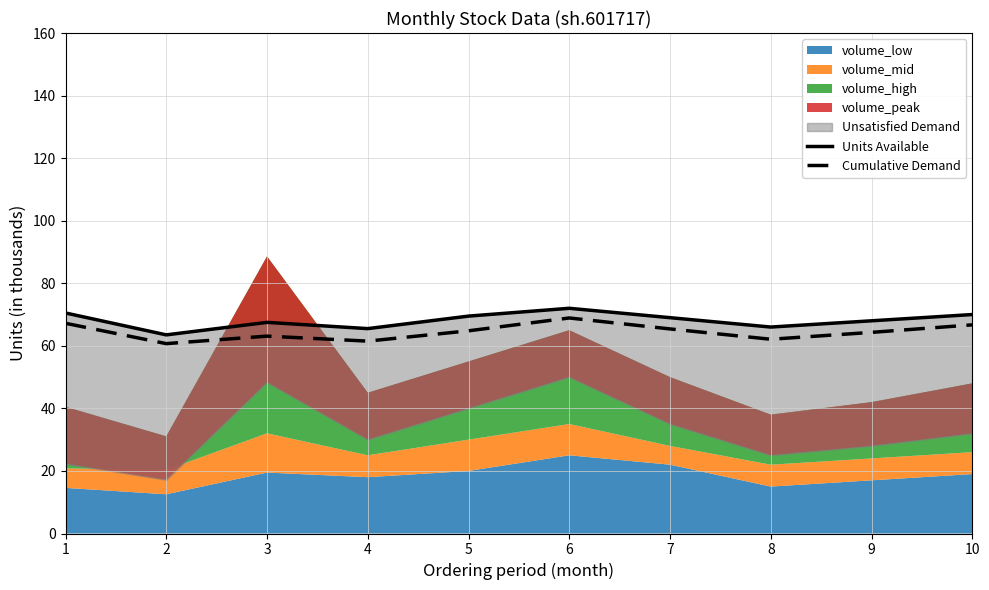

True or false: Units Available and Cumulative Demand cross at least once.

False